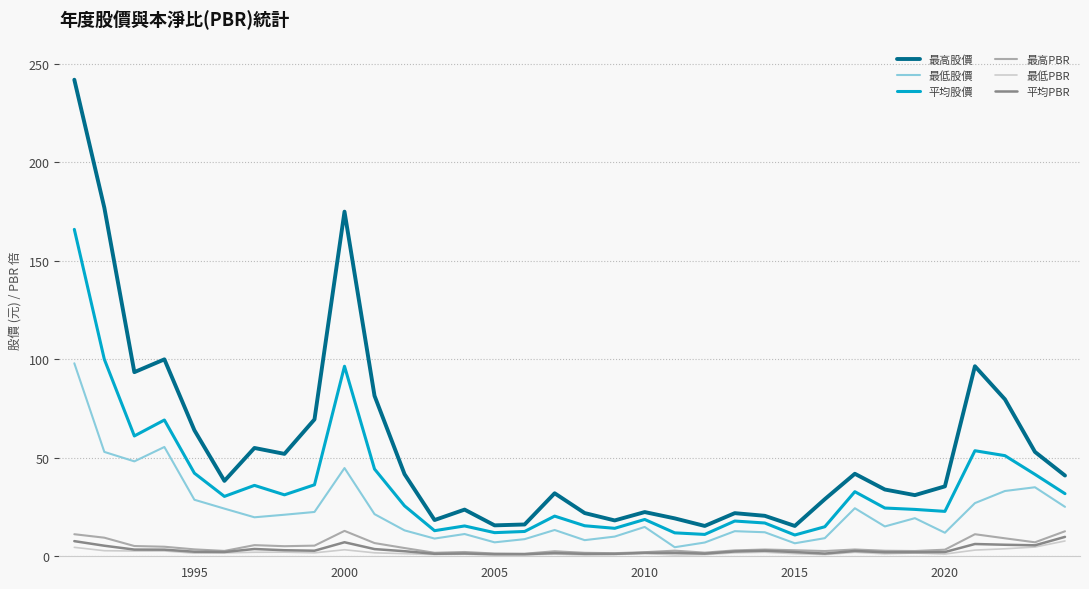

What is the maximum value shown in the chart?

242.0